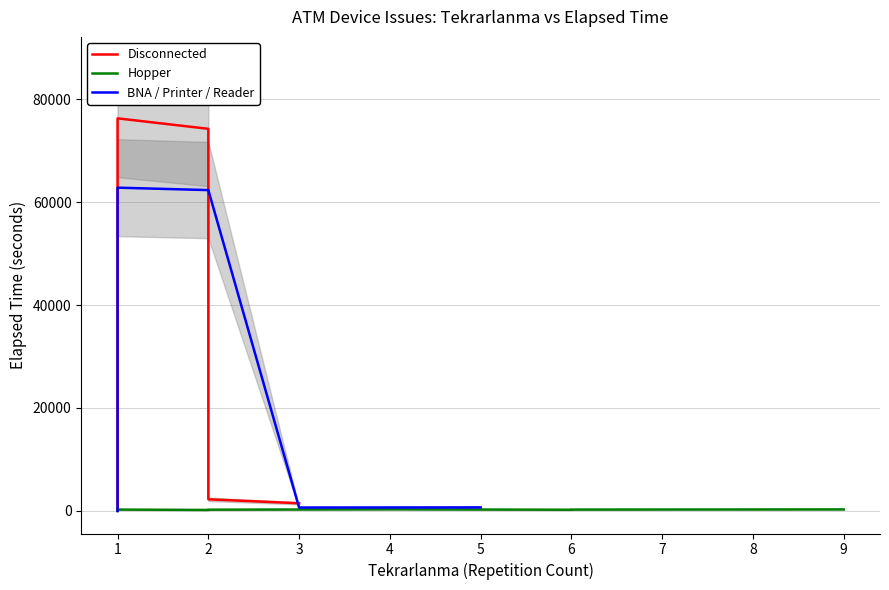

List the series in order of their overall mean, lowest first.

Hopper, BNA / Printer / Reader, Disconnected